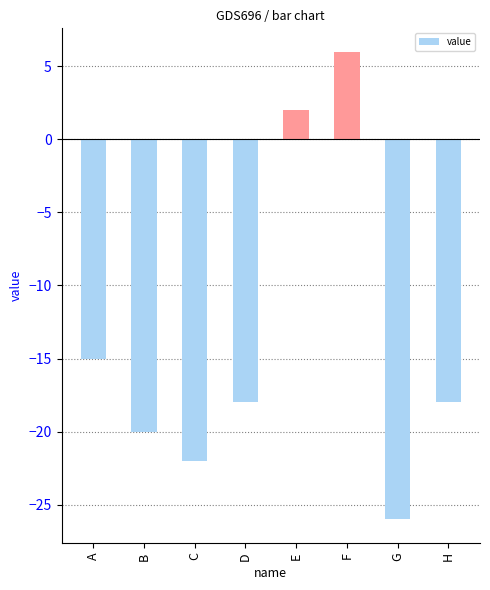

What is the value of the 3rd bar from the left?

-22